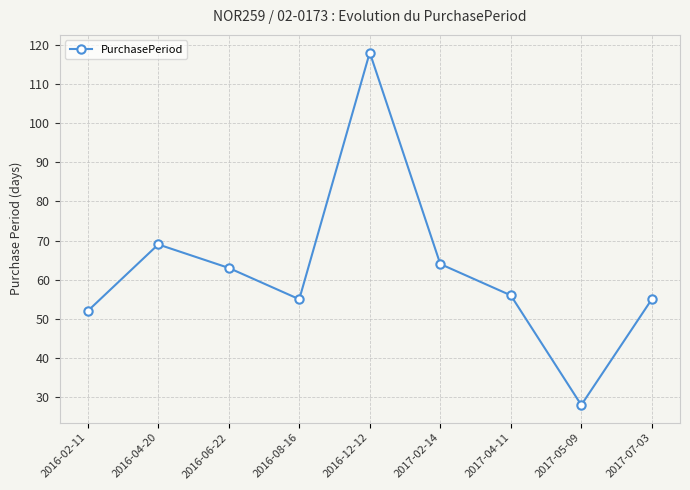

Reading left to right, extract all data points from this chart.

52	69	63	55	118	64	56	28	55